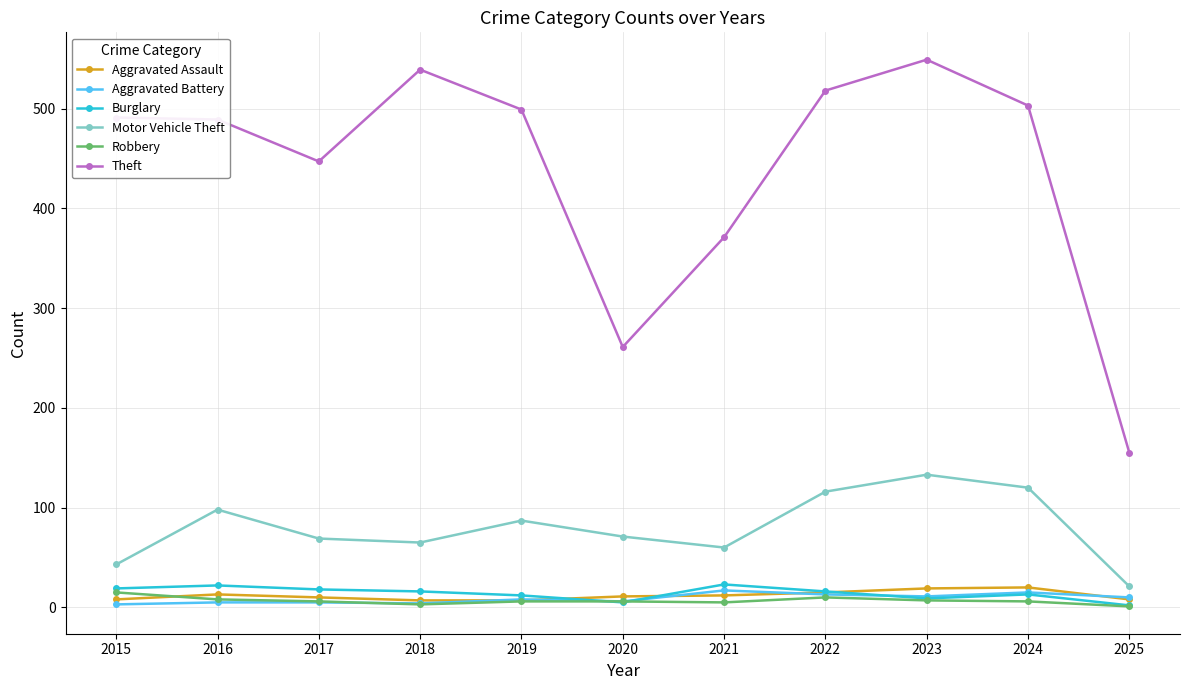

What is the average value of the Aggravated Battery series?

9